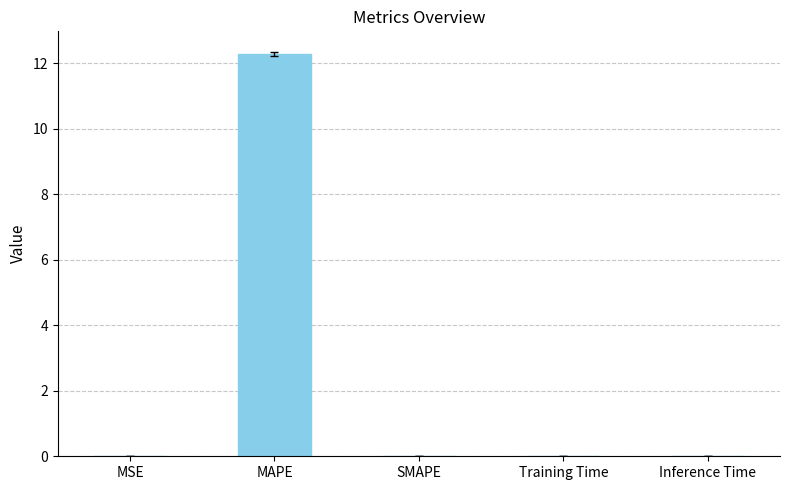

Does the chart contain stacked bars?

No